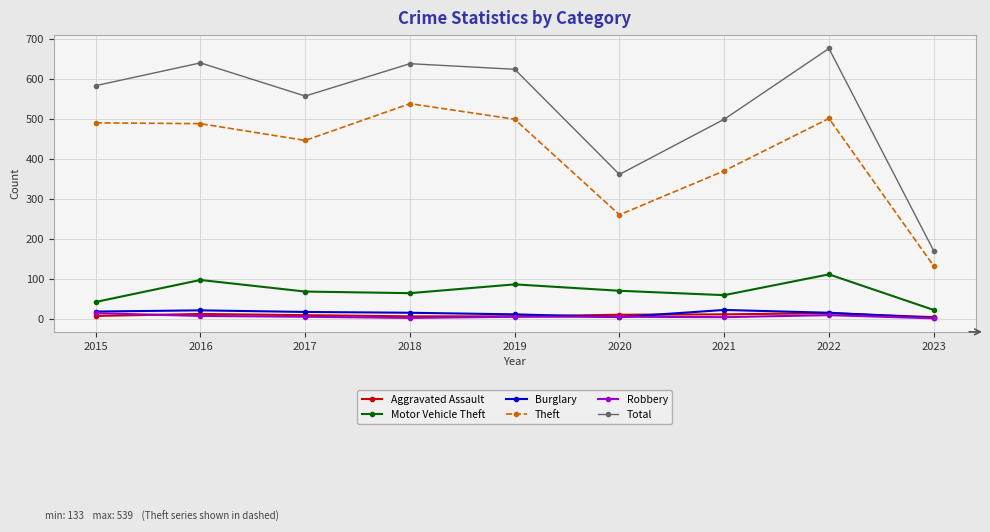

True or false: Burglary has more than 0 points higher than both neighbors.

True